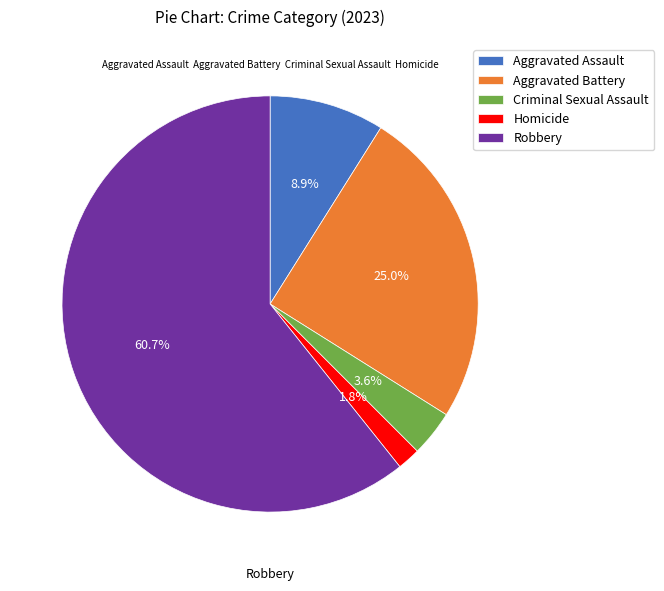

What is the smallest slice in the pie chart?

Homicide